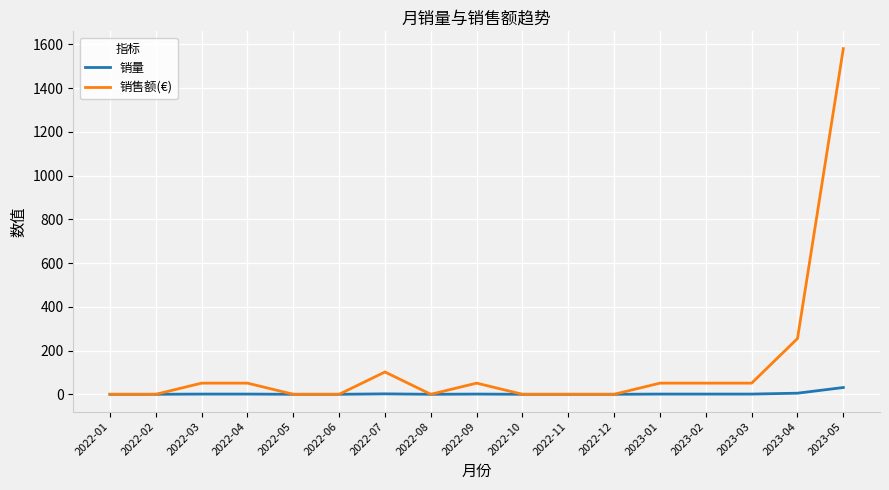

Between 2022-11 and 2023-05, which series saw the biggest shift?

销售额(€)